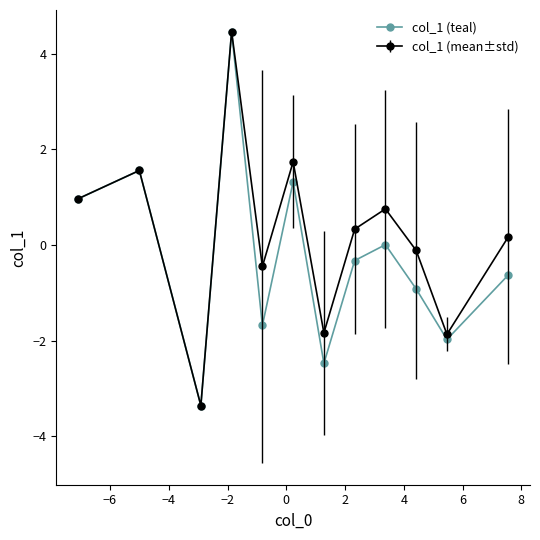

What is the value of the col_1 (mean±std) point at the 8th from the left?

0.3